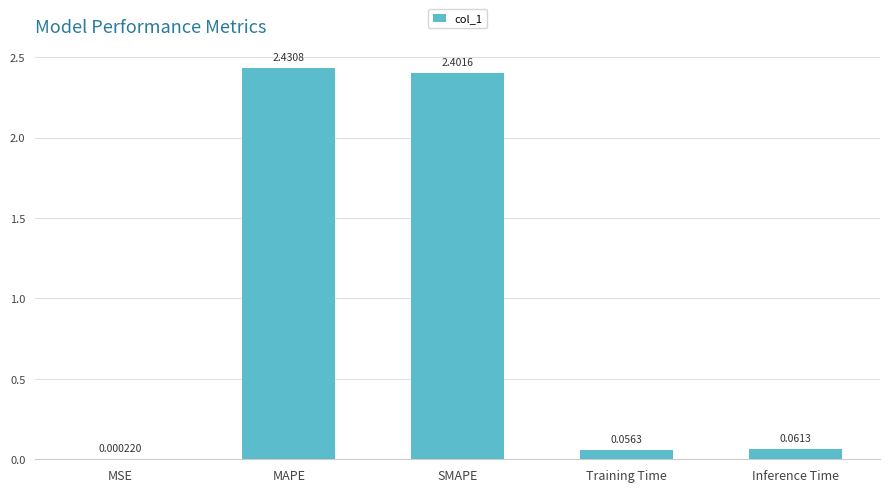

What is the sum of all values?

5.0